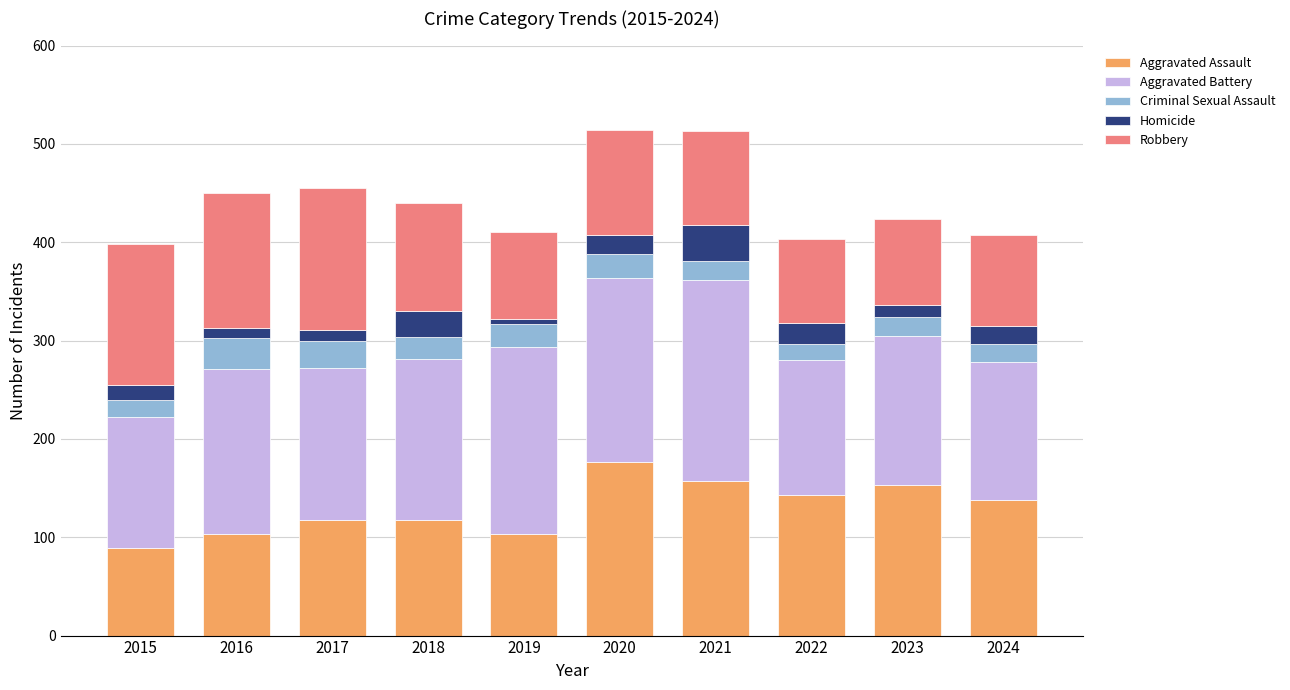

At which label does Aggravated Assault reach its minimum?

2015